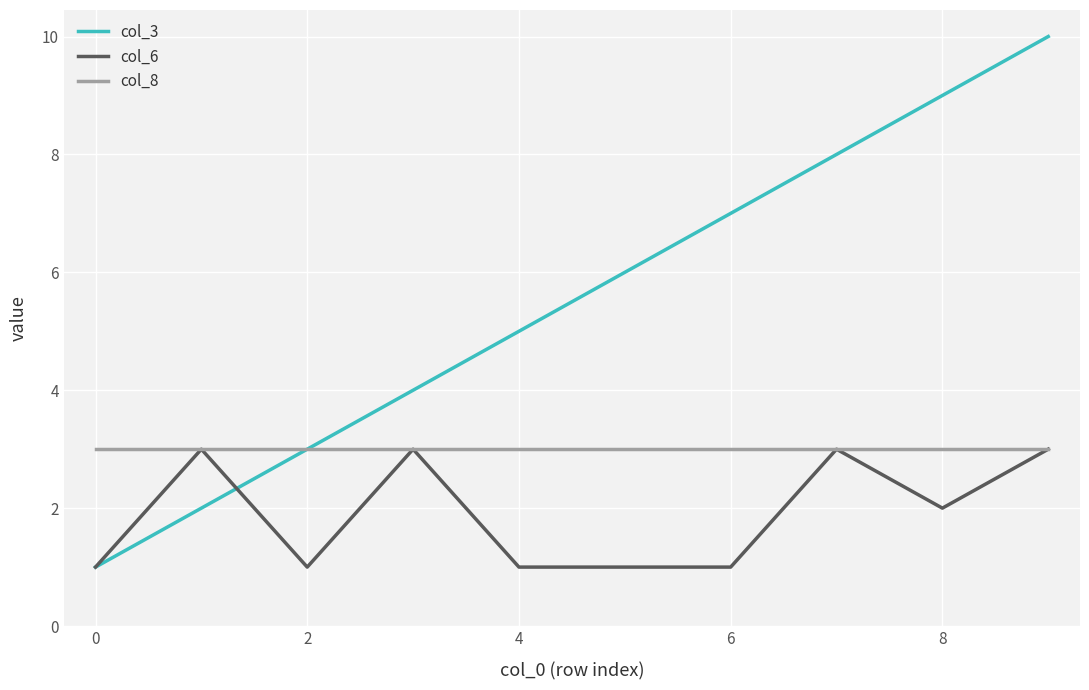

Reading right to left, what are all the values shown in this chart?

col_3: 10	9	8	7	6	5	4	3	2	1
col_6: 3	2	3	1	1	1	3	1	3	1
col_8: 3	3	3	3	3	3	3	3	3	3